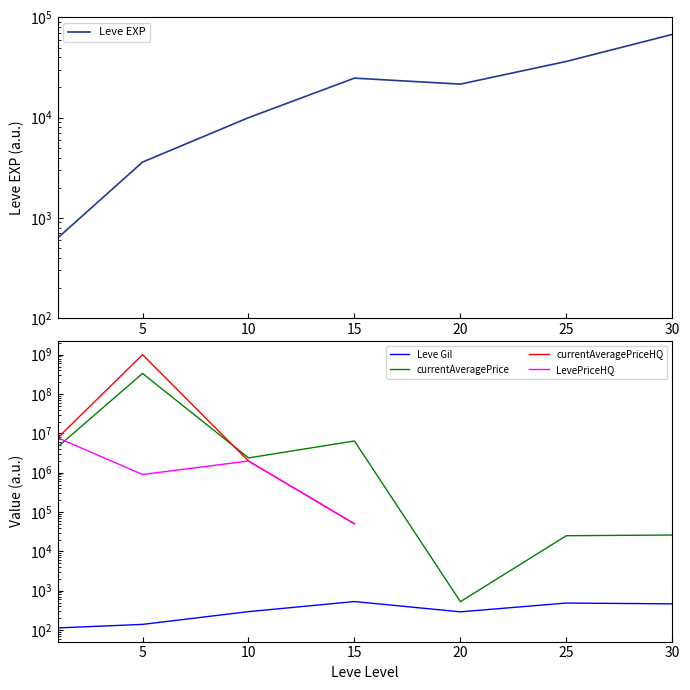

True or false: currentAveragePriceHQ and LevePriceHQ intersect in this chart.

False